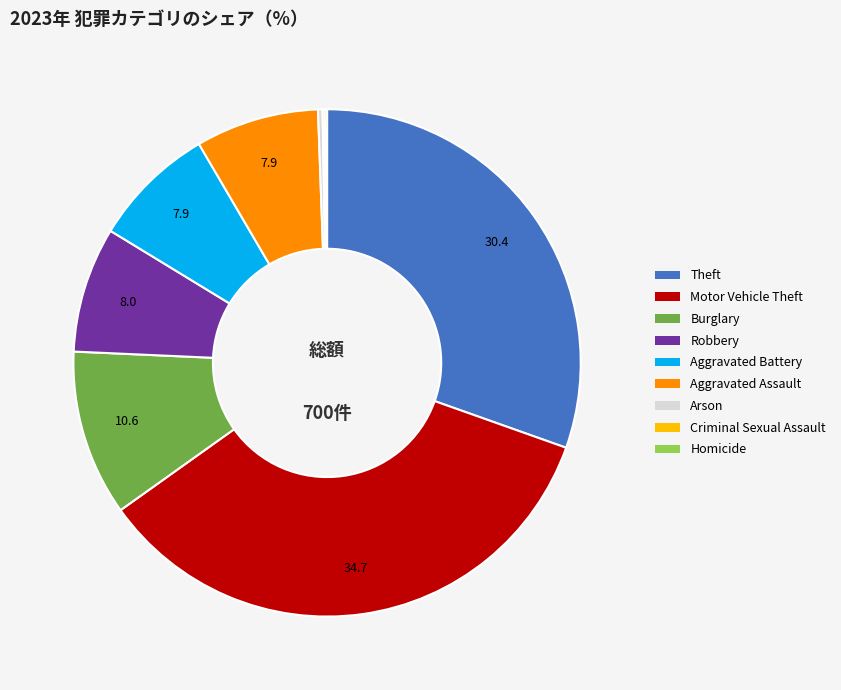

Does Arson account for over 50% of the chart?

No